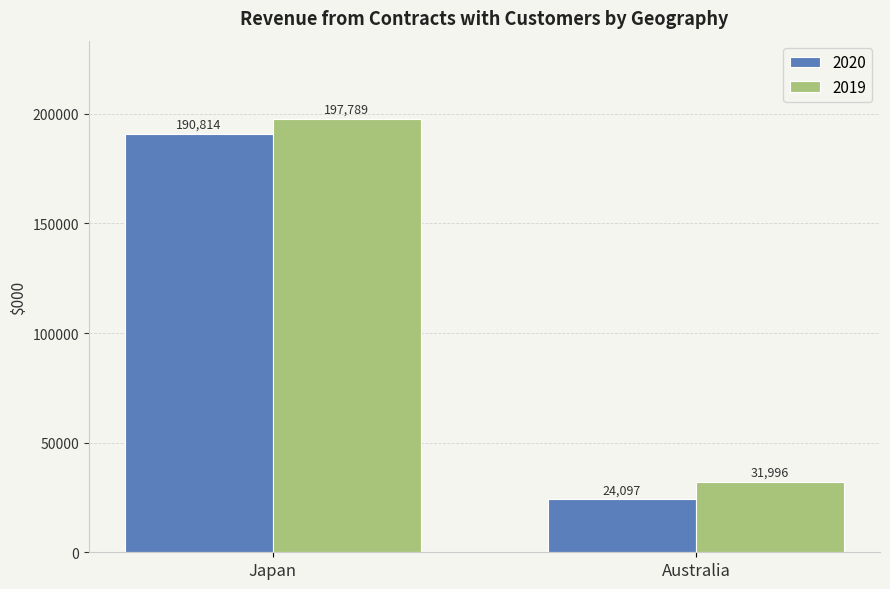

What is the difference between the highest and lowest values at Australia?

7899